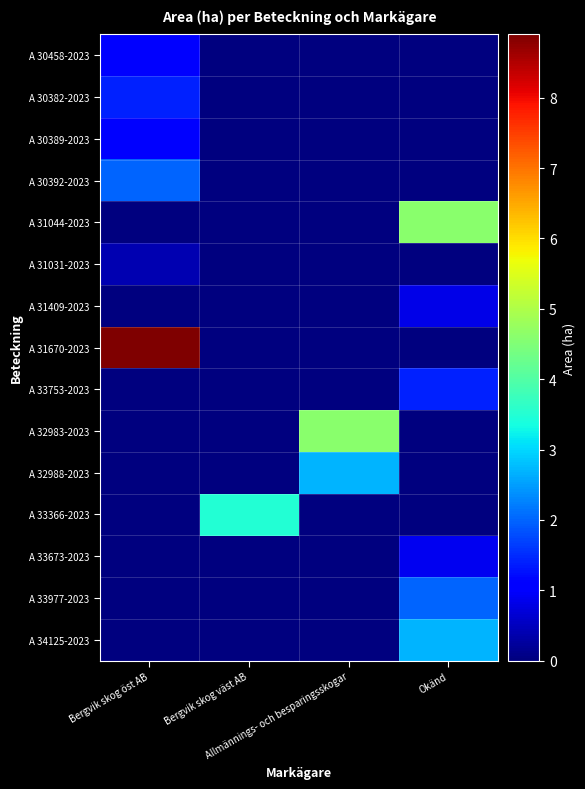

Reading left to right, list all the values displayed in this chart.

A 30458-2023: Bergvik skog öst AB=1.1	Bergvik skog väst AB=0.0	Allmännings- och besparingsskogar=0.0	Okänd=0.0
A 30382-2023: Bergvik skog öst AB=1.4	Bergvik skog väst AB=0.0	Allmännings- och besparingsskogar=0.0	Okänd=0.0
A 30389-2023: Bergvik skog öst AB=1.1	Bergvik skog väst AB=0.0	Allmännings- och besparingsskogar=0.0	Okänd=0.0
A 30392-2023: Bergvik skog öst AB=2.0	Bergvik skog väst AB=0.0	Allmännings- och besparingsskogar=0.0	Okänd=0.0
A 31044-2023: Bergvik skog öst AB=0.0	Bergvik skog väst AB=0.0	Allmännings- och besparingsskogar=0.0	Okänd=4.6
A 31031-2023: Bergvik skog öst AB=0.4	Bergvik skog väst AB=0.0	Allmännings- och besparingsskogar=0.0	Okänd=0.0
A 31409-2023: Bergvik skog öst AB=0.0	Bergvik skog väst AB=0.0	Allmännings- och besparingsskogar=0.0	Okänd=0.8
A 31670-2023: Bergvik skog öst AB=8.9	Bergvik skog väst AB=0.0	Allmännings- och besparingsskogar=0.0	Okänd=0.0
A 33753-2023: Bergvik skog öst AB=0.0	Bergvik skog väst AB=0.0	Allmännings- och besparingsskogar=0.0	Okänd=1.4
A 32983-2023: Bergvik skog öst AB=0.0	Bergvik skog väst AB=0.0	Allmännings- och besparingsskogar=4.6	Okänd=0.0
A 32988-2023: Bergvik skog öst AB=0.0	Bergvik skog väst AB=0.0	Allmännings- och besparingsskogar=2.7	Okänd=0.0
A 33366-2023: Bergvik skog öst AB=0.0	Bergvik skog väst AB=3.5	Allmännings- och besparingsskogar=0.0	Okänd=0.0
A 33673-2023: Bergvik skog öst AB=0.0	Bergvik skog väst AB=0.0	Allmännings- och besparingsskogar=0.0	Okänd=0.9
A 33977-2023: Bergvik skog öst AB=0.0	Bergvik skog väst AB=0.0	Allmännings- och besparingsskogar=0.0	Okänd=2.0
A 34125-2023: Bergvik skog öst AB=0.0	Bergvik skog väst AB=0.0	Allmännings- och besparingsskogar=0.0	Okänd=2.7